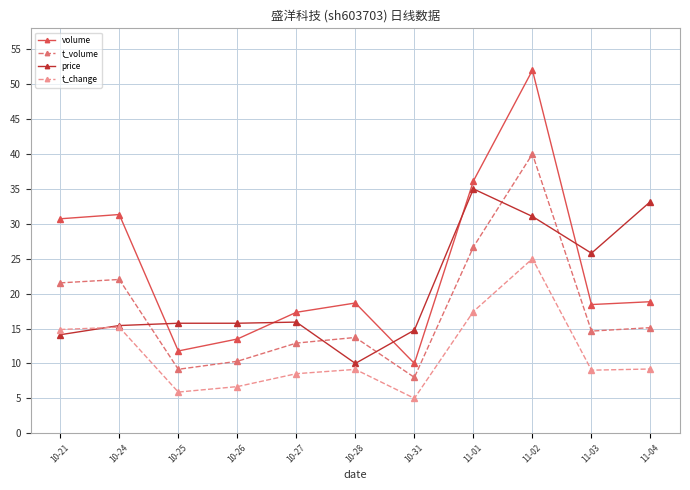

True or false: volume and t_volume cross at least once.

False